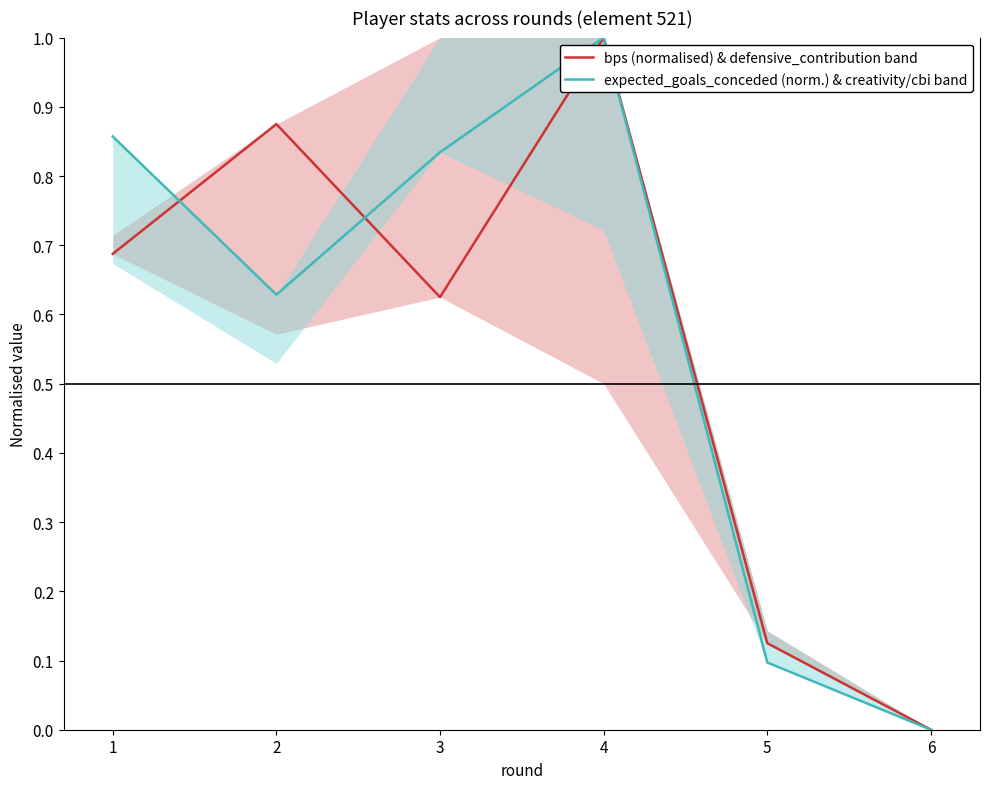

True or false: bps (normalised) & defensive_contribution band and expected_goals_conceded (norm.) & creativity/cbi band cross at least once.

True